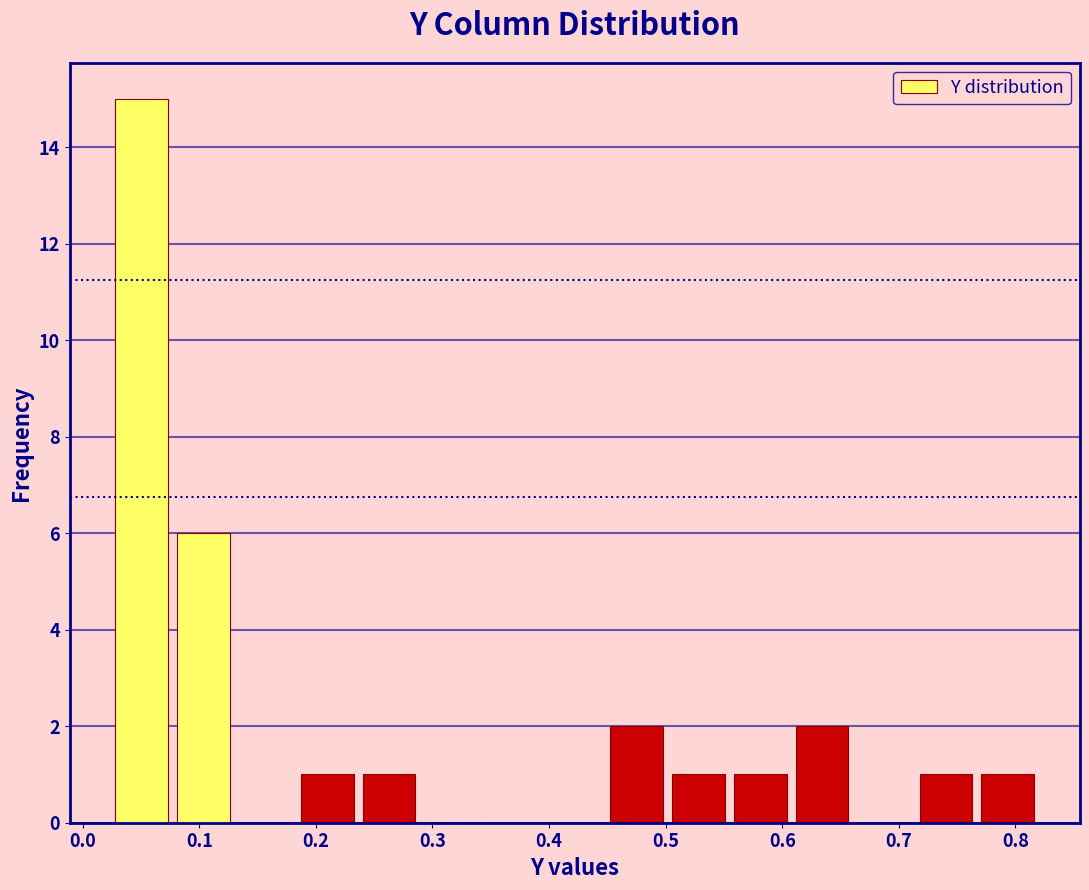

What is the height of the bar covering 0.19 to 0.24 on the x-axis? Neither the bar edges nor the heights are printed on the chart, so give them approximately, as read against the axes.

1